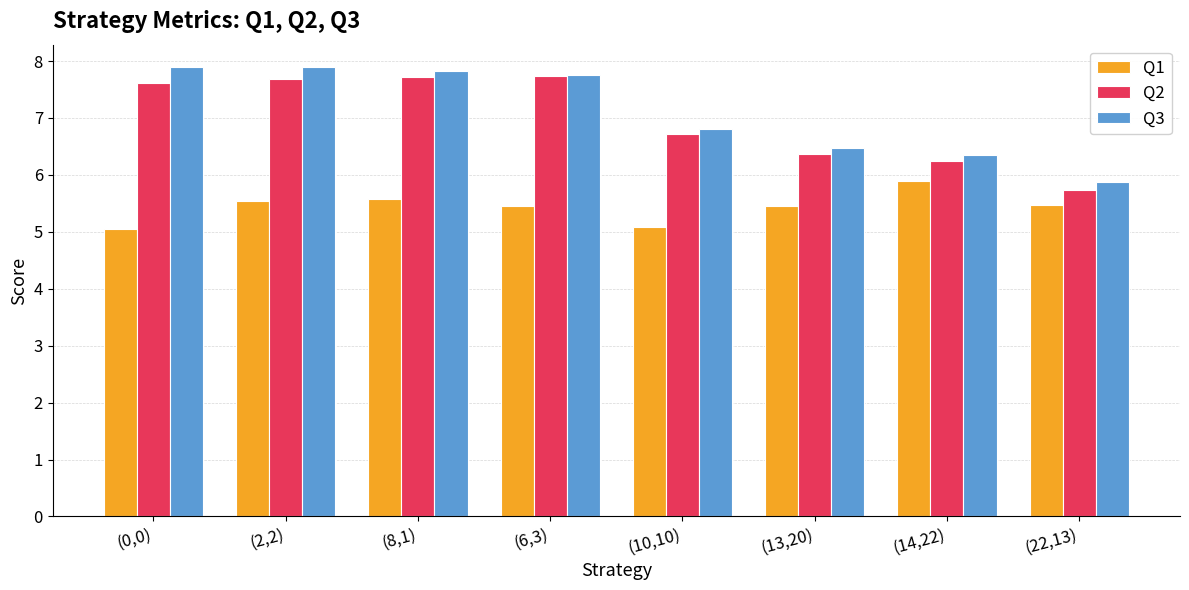

What is the lowest value of the Q3 series?

5.9